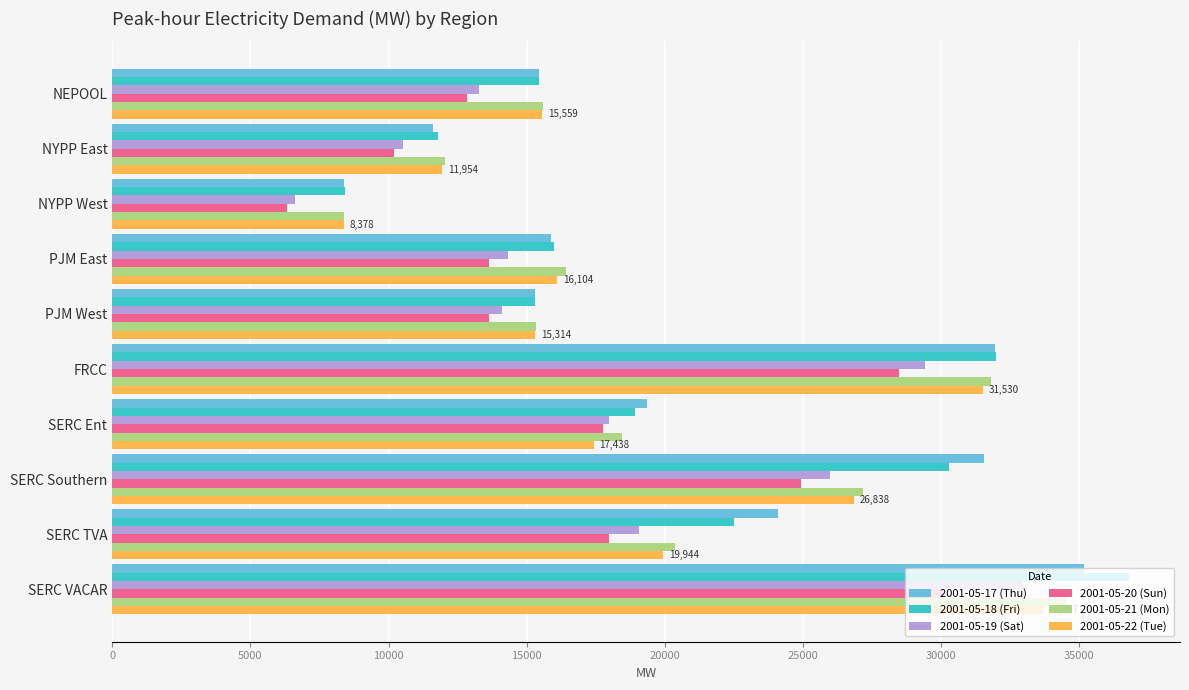

At which label is 2001-05-22 (Tue) closest to 21042?

SERC TVA